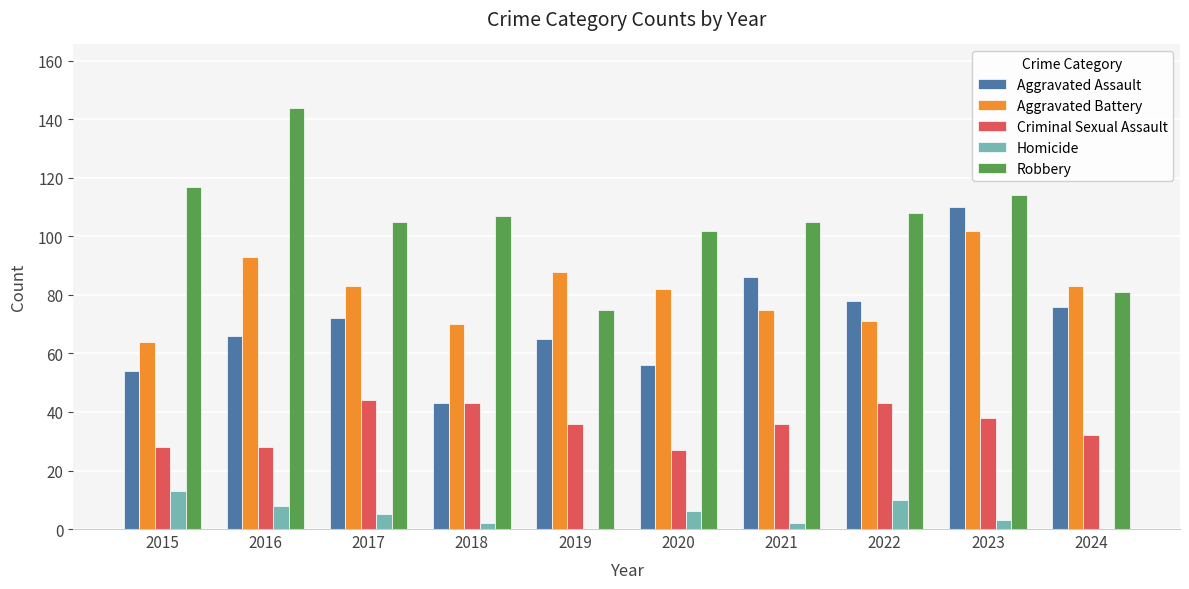

Is the value of Homicide at 2018 greater than the value of Aggravated Battery at 2022?

No